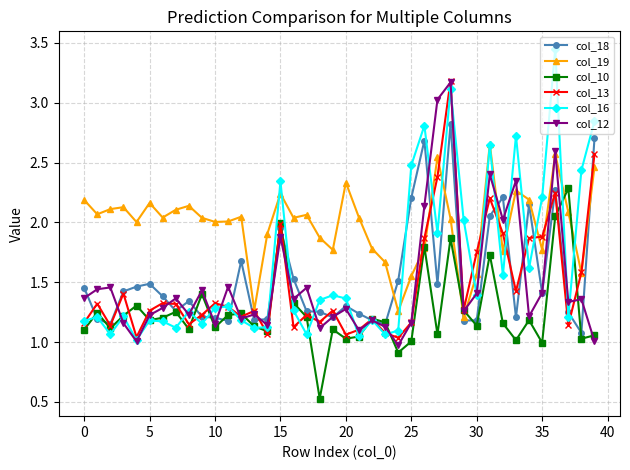

Which series has the largest total across all categories?

col_19